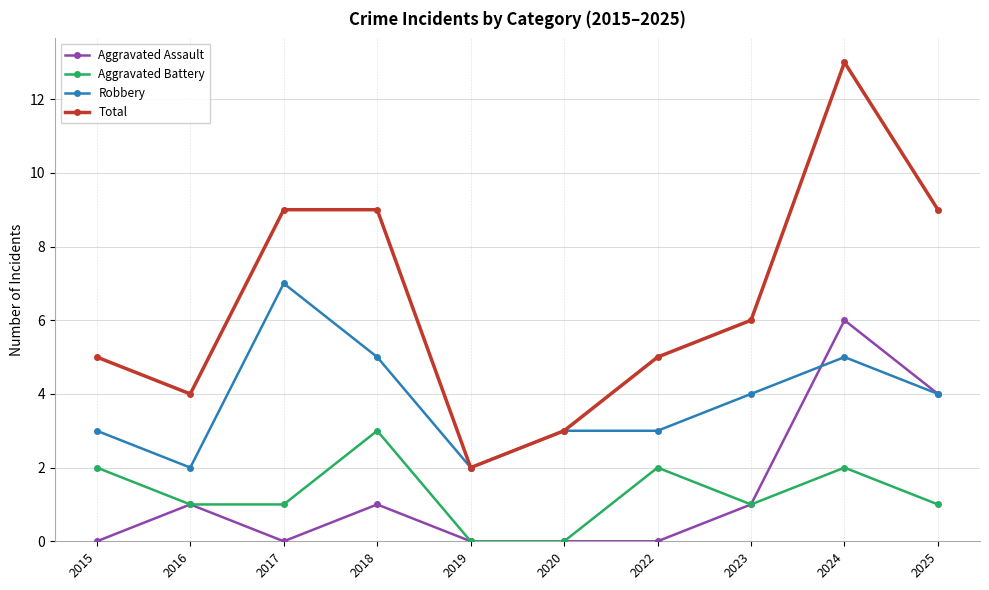

How many Aggravated Battery values are between 1 and 2?

7